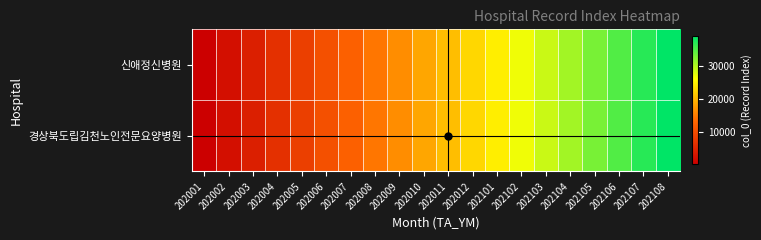

Rank the series by their maximum value, from highest to lowest.

경상북도립김천노인전문요양병원, 신애정신병원